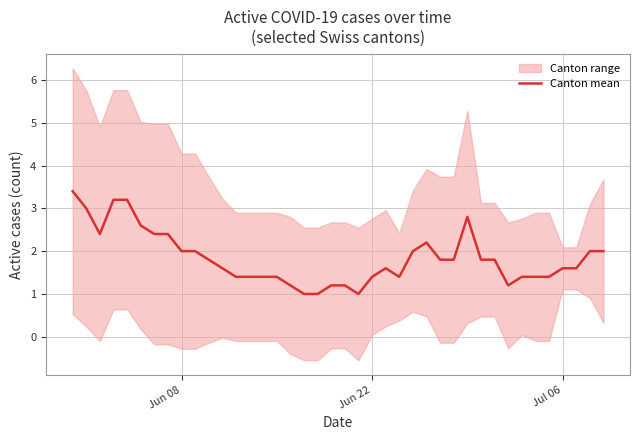

The Canton mean series shows 3.0 at Jun 08. True or false?

False